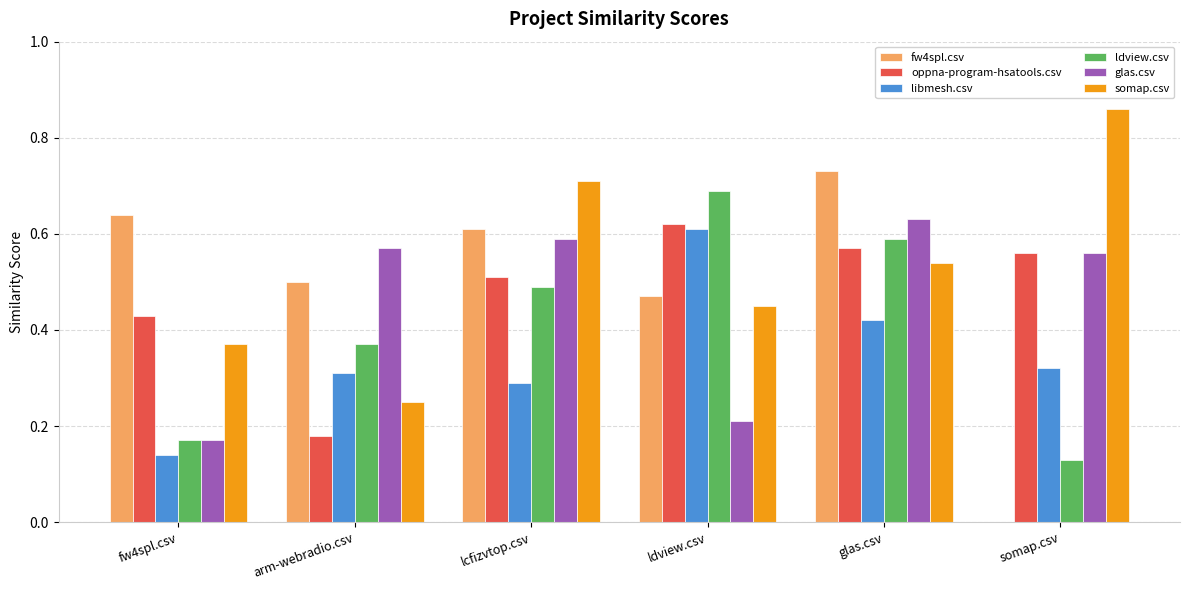

Which series changed the most between lcfizvtop.csv and ldview.csv?

glas.csv